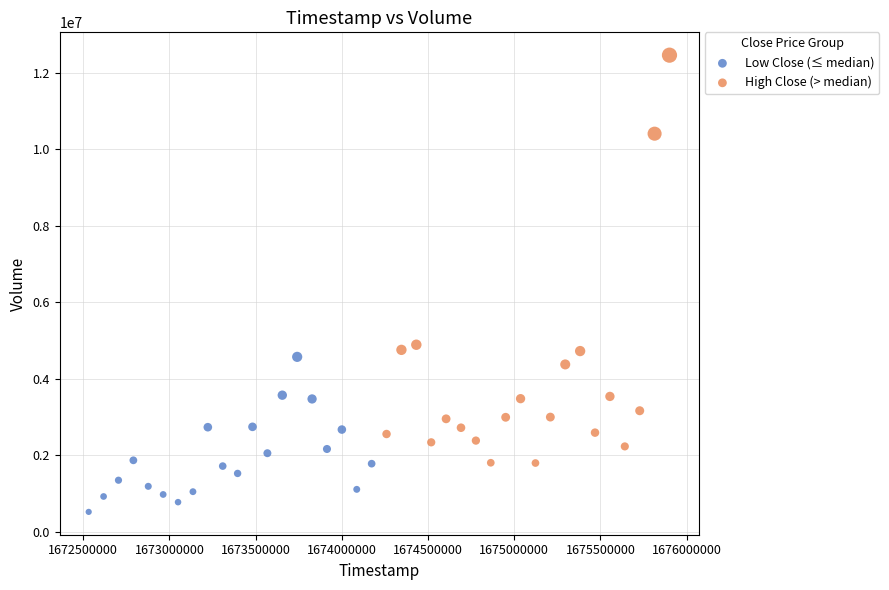

Which series reaches the minimum Y coordinate?

Low Close (≤ median)